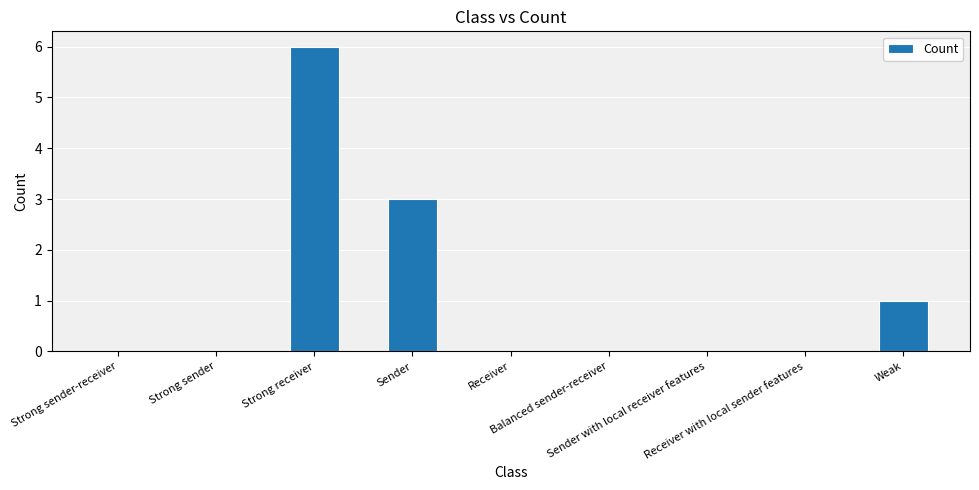

Reading left to right, transcribe all the data shown in this chart.

Strong sender-receiver=0	Strong sender=0	Strong receiver=6	Sender=3	Receiver=0	Balanced sender-receiver=0	Sender with local receiver features=0	Receiver with local sender features=0	Weak=1